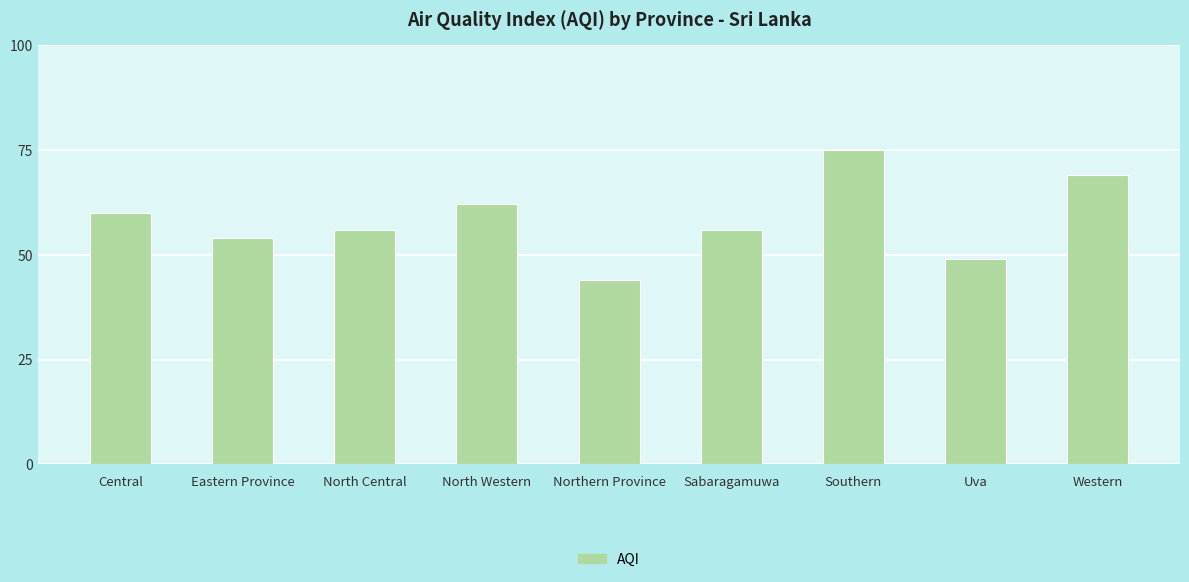

What is the label of the 6th bar from the right?

North Western